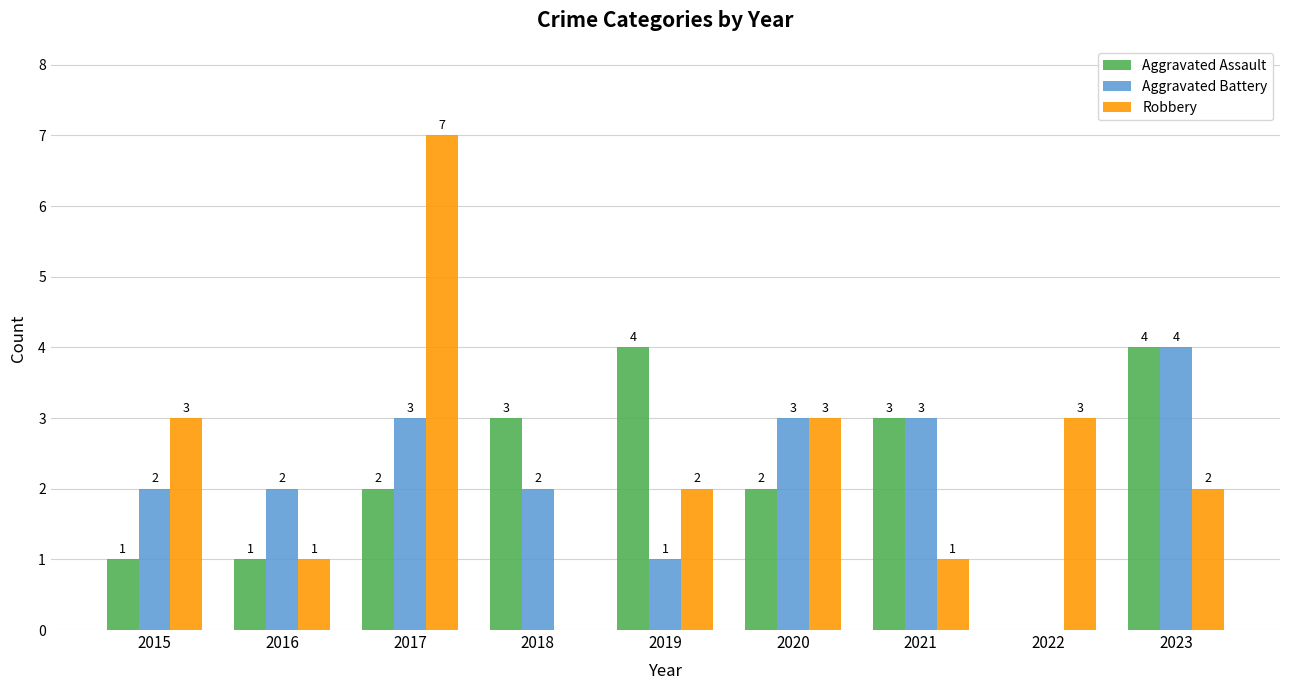

What is the sum of the Aggravated Battery values at 2016 and 2018?

4